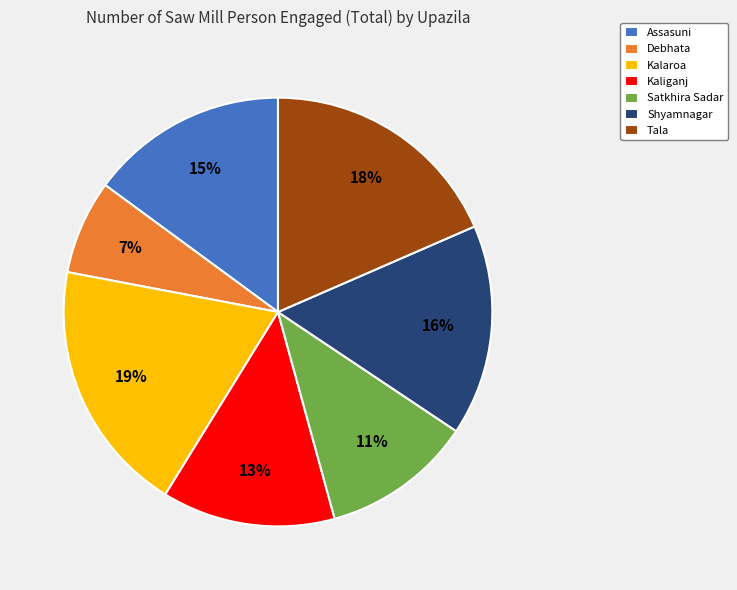

Which category has the biggest portion of the pie?

Kalaroa